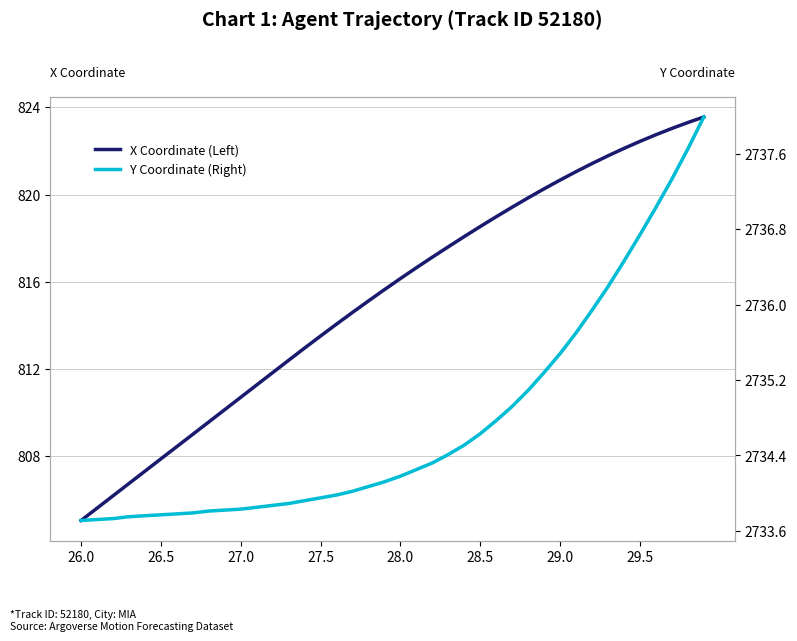

Reading left to right, transcribe all the data shown in this chart.

X Coordinate (Left): 805.0	805.6	806.2	806.7	807.3	807.9	808.4	809.0	809.6	810.1	810.7	811.3	811.8	812.4	813.0	813.5	814.1	814.6	815.1	815.6	816.1	816.6	817.1	817.6	818.1	818.5	819.0	819.4	819.8	820.3	820.7	821.0	821.4	821.8	822.1	822.4	822.7	823.0	823.3	823.6
Y Coordinate (Right): 2733.7	2733.7	2733.7	2733.8	2733.8	2733.8	2733.8	2733.8	2733.8	2733.8	2733.8	2733.8	2733.9	2733.9	2733.9	2733.9	2734.0	2734.0	2734.1	2734.1	2734.2	2734.2	2734.3	2734.4	2734.5	2734.6	2734.8	2734.9	2735.1	2735.3	2735.5	2735.7	2735.9	2736.2	2736.5	2736.7	2737.0	2737.3	2737.7	2738.0